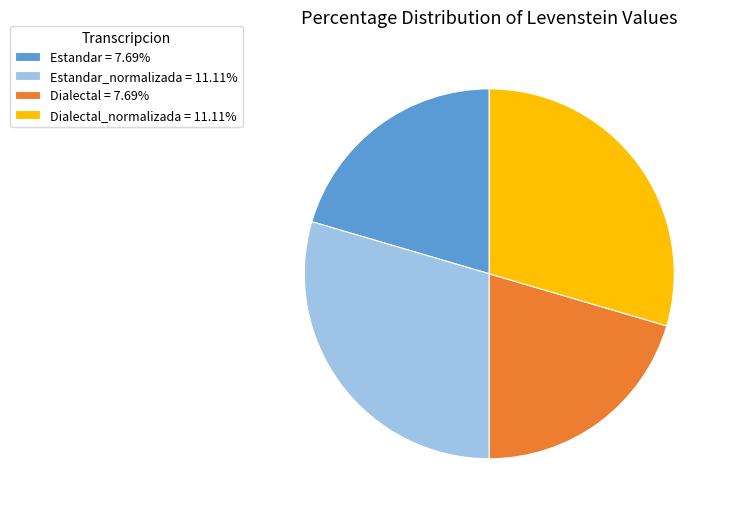

Approximately how many times larger is the value at Estandar = 7.69% compared to Dialectal_normalizada = 11.11%?

0.7